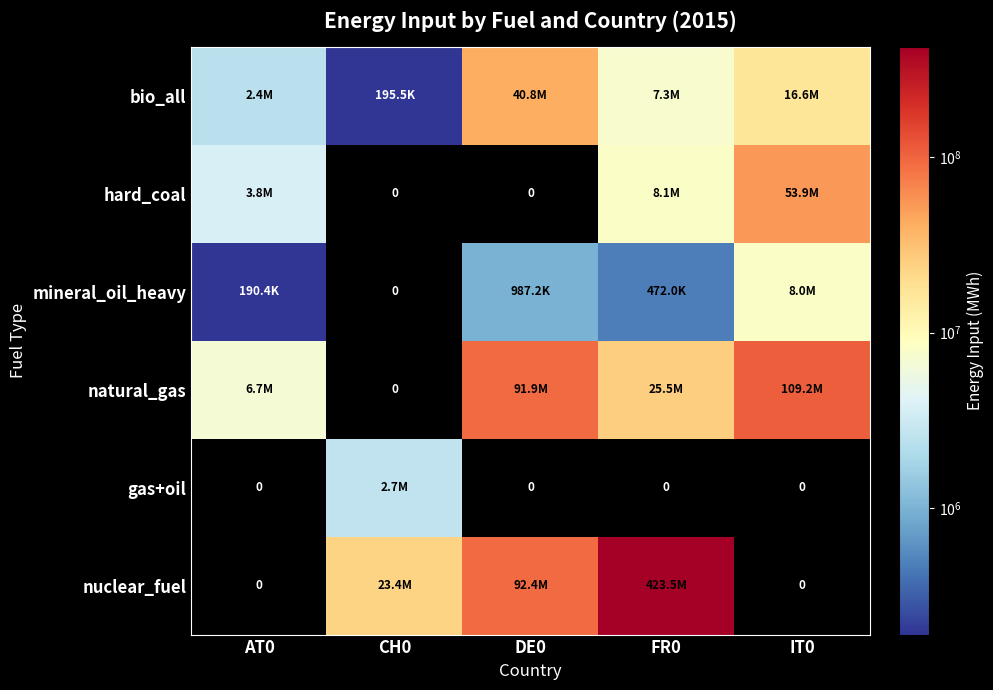

What is the difference between the nuclear_fuel values at FR0 and DE0?

331093681.0